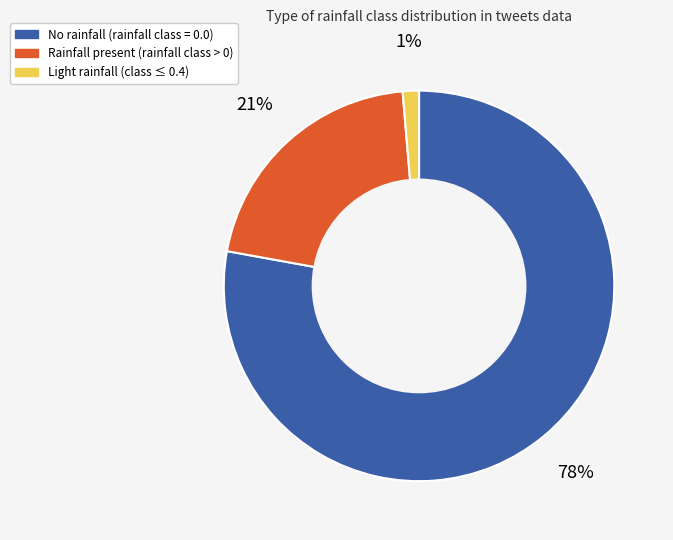

Is there a majority slice in this chart?

Yes